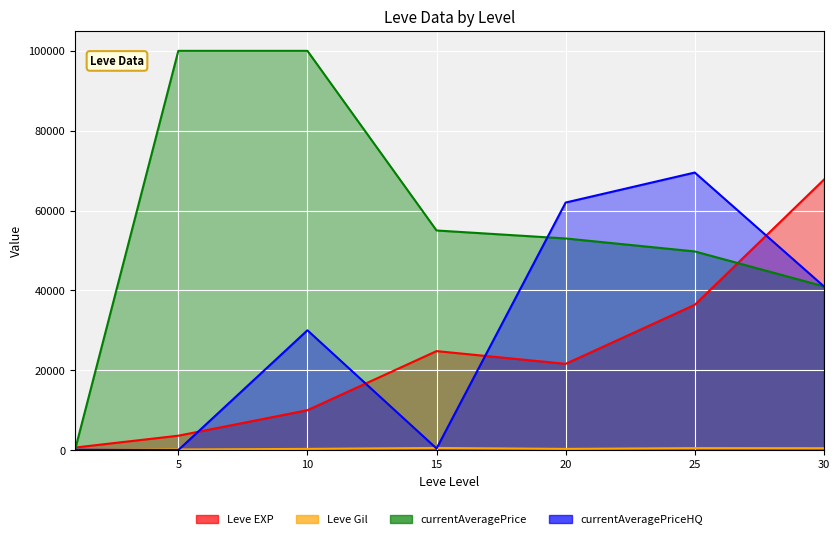

Where does the Leve Gil series first go above 293?

15